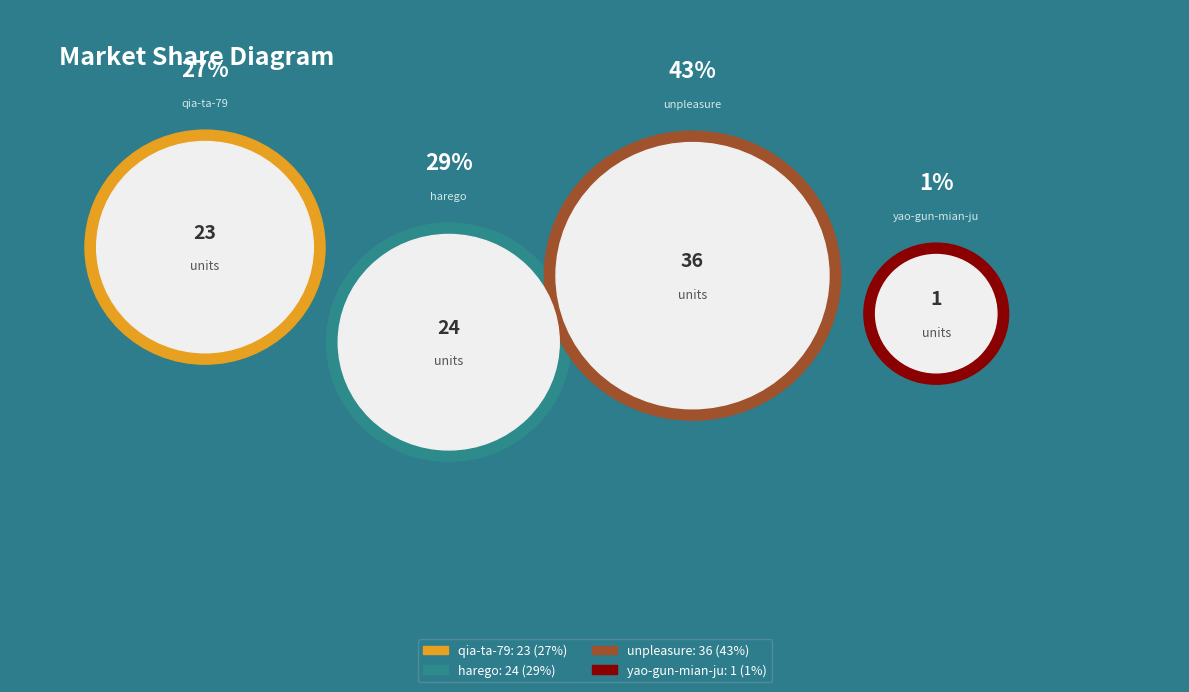

Rank the categories by value from lowest to highest.

yao-gun-mian-ju, qia-ta-79, harego, unpleasure